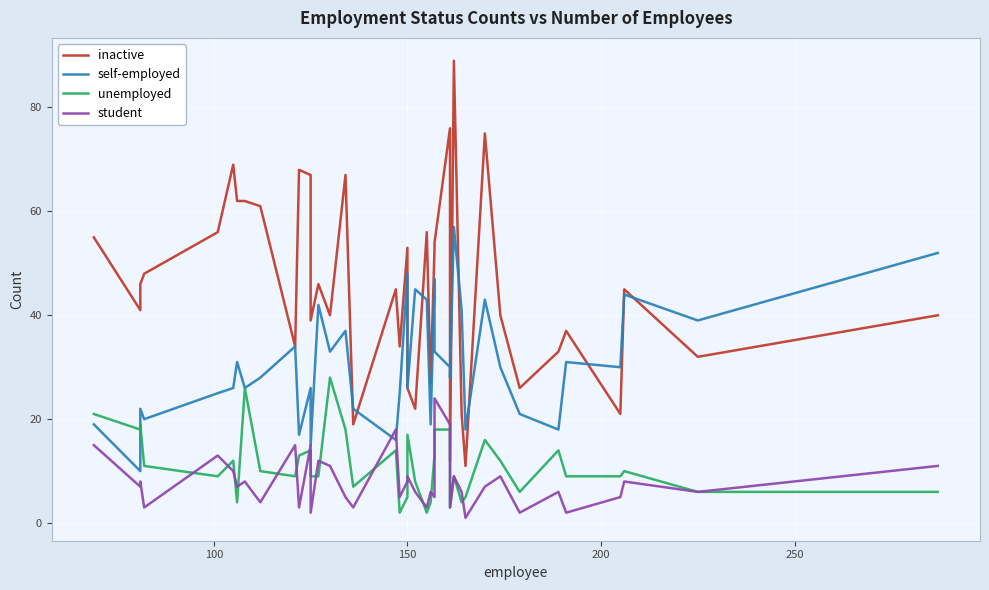

What are all the series names shown in the legend?

inactive, self-employed, unemployed, student